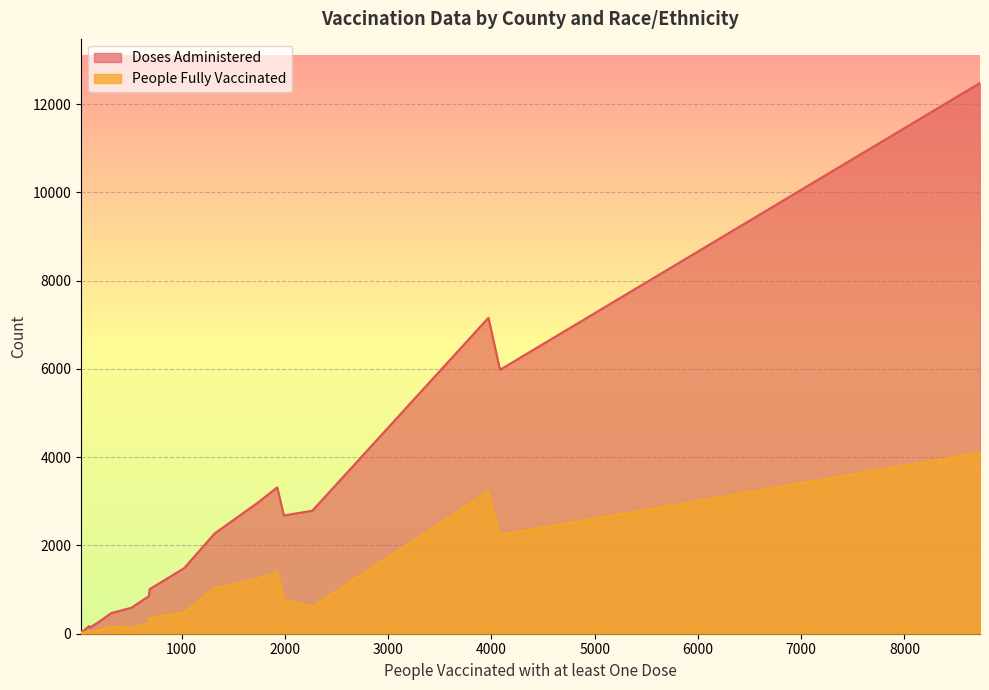

What is the maximum value shown in the chart?

12481